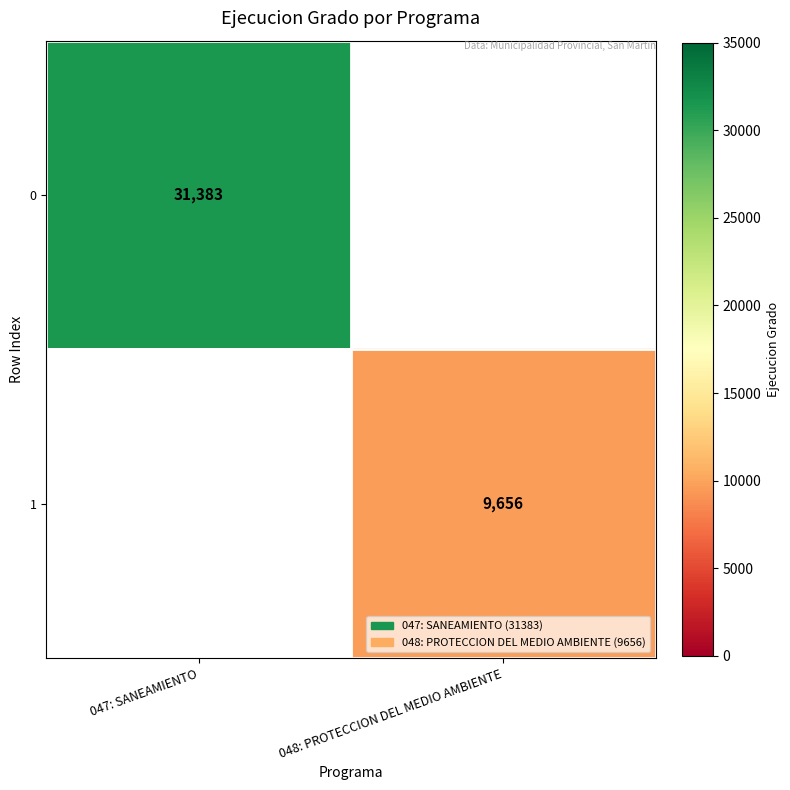

True or false: 0 has a value of 31383 at 047: SANEAMIENTO.

True